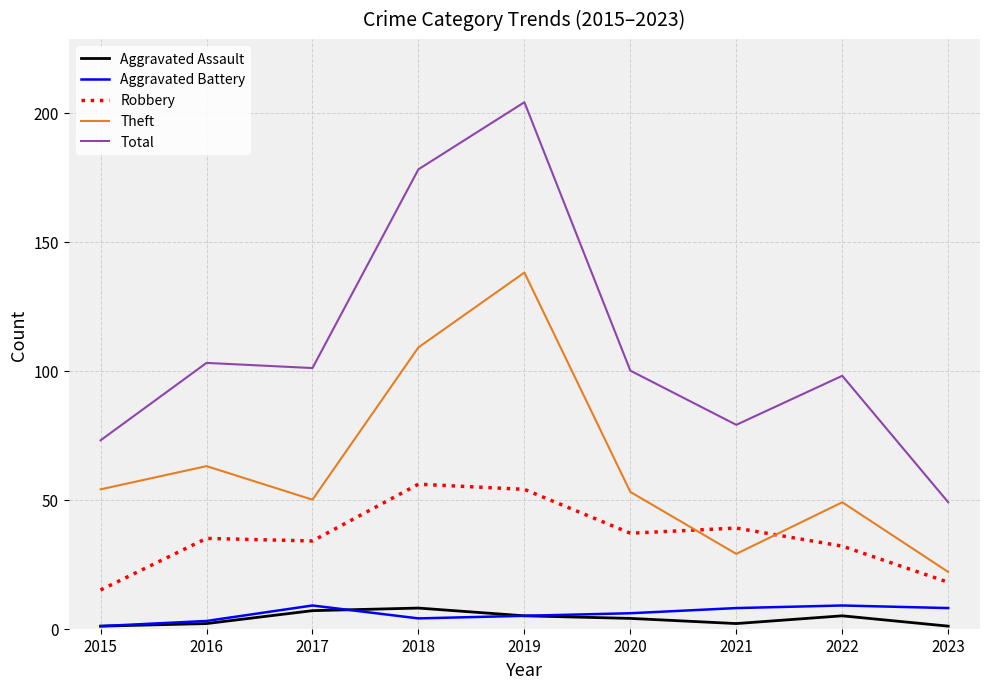

At which label does Aggravated Battery first exceed 6?

2017